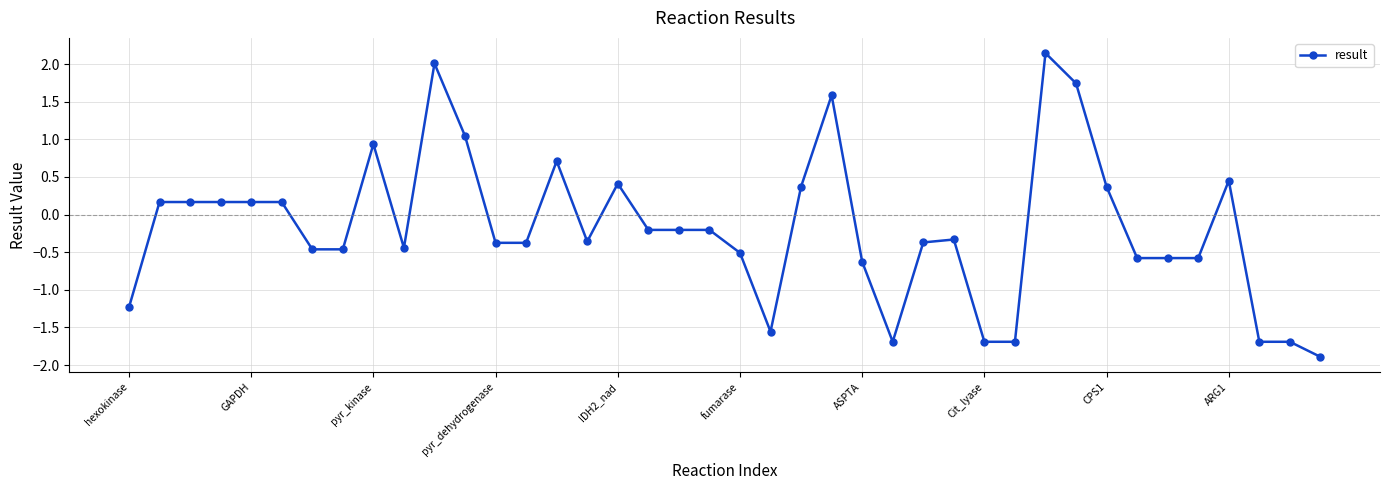

True or false: there are more than 1 points higher than both neighbors.

True